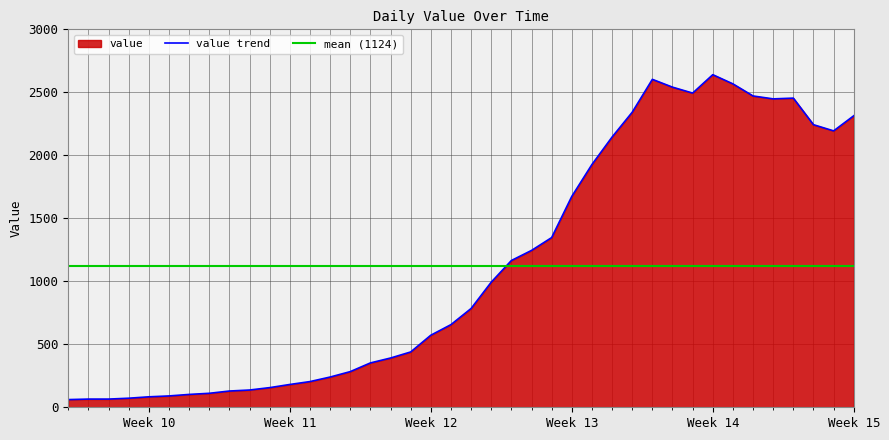

Count the number of categories in the chart.

40